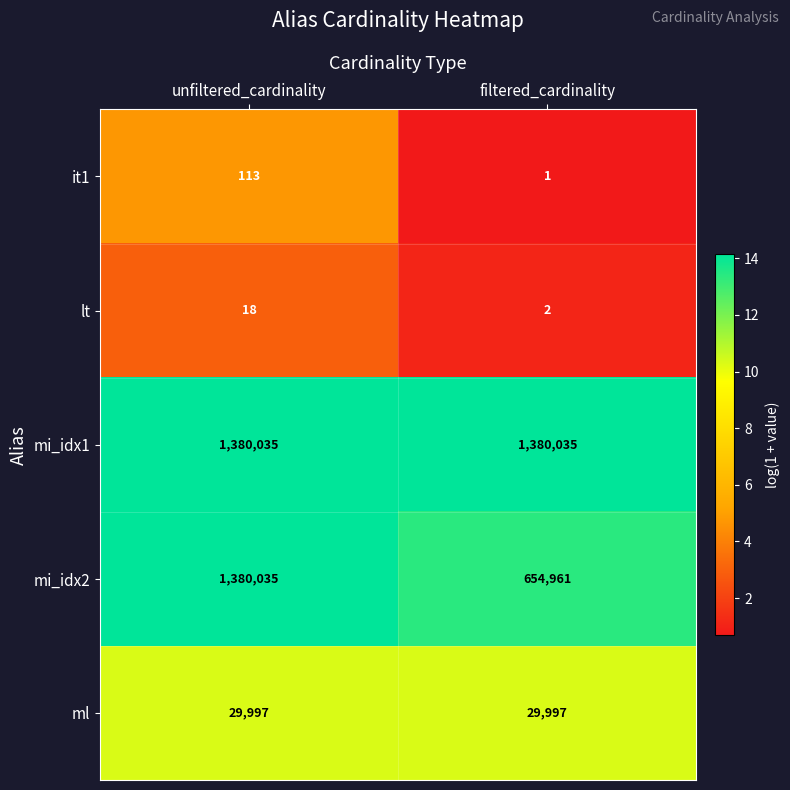

What is the difference between the maximum and minimum values in the it1 series?

112